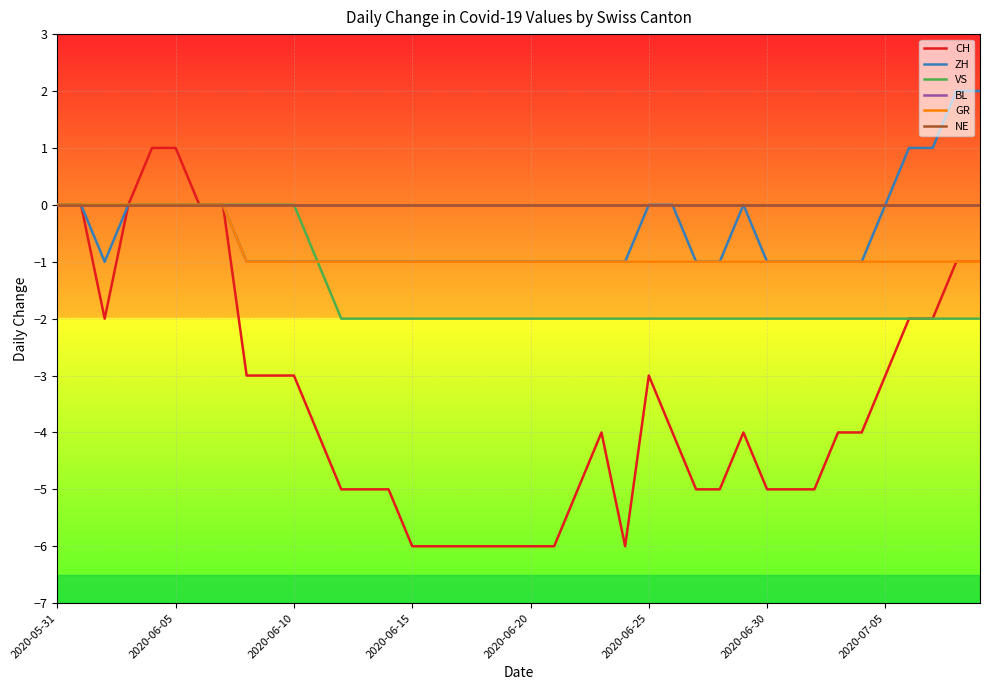

Is this an area chart (filled region under the line)?

No